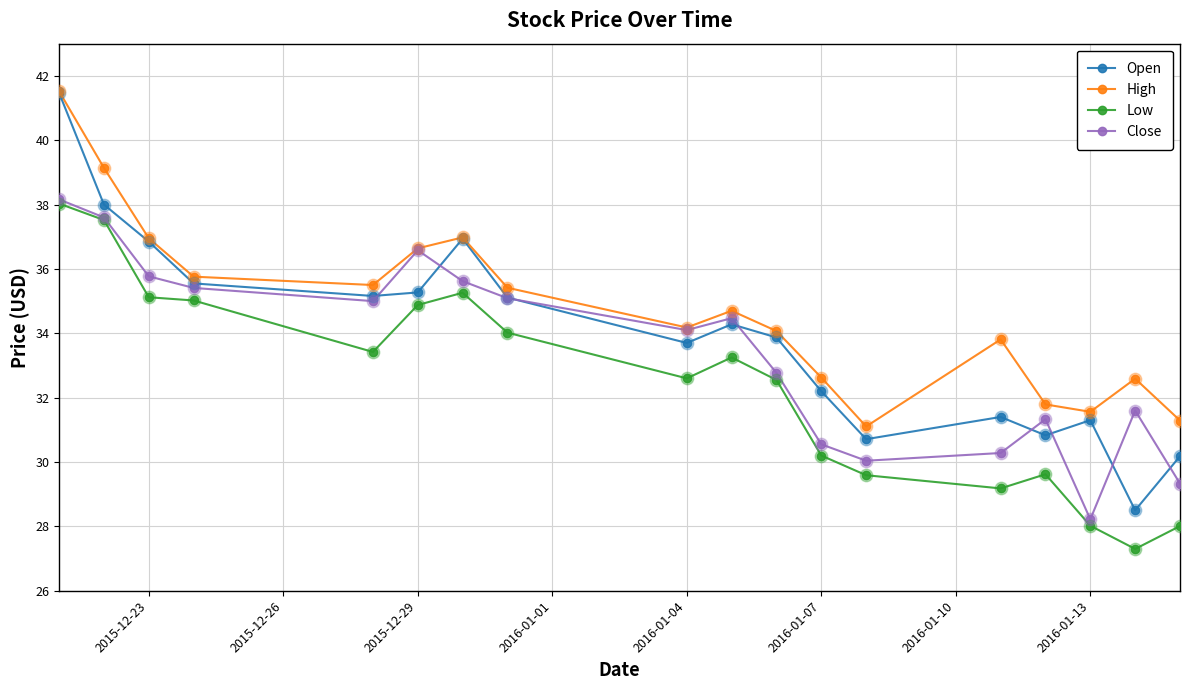

What is the value of the High point at the 6th from the left?

36.6